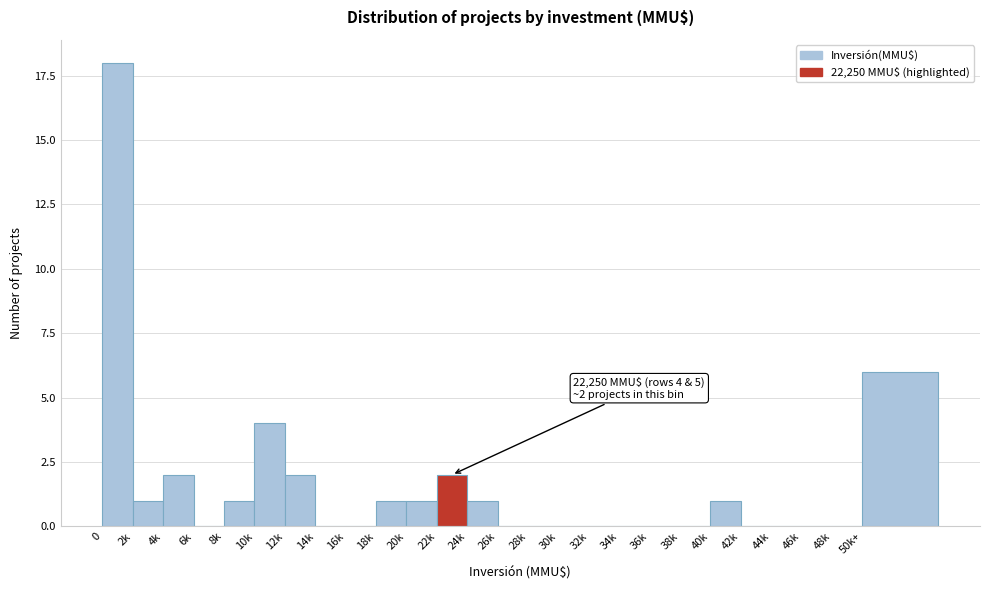

Reading left to right, transcribe all the data shown in this chart.

0=18	2k=1	4k=2	6k=0	8k=1	10k=4	12k=2	14k=0	16k=0	18k=1	20k=1	22k=2	24k=1	26k=0	28k=0	30k=0	32k=0	34k=0	36k=0	38k=0	40k=1	42k=0	44k=0	46k=0	48k=0	50k+=6